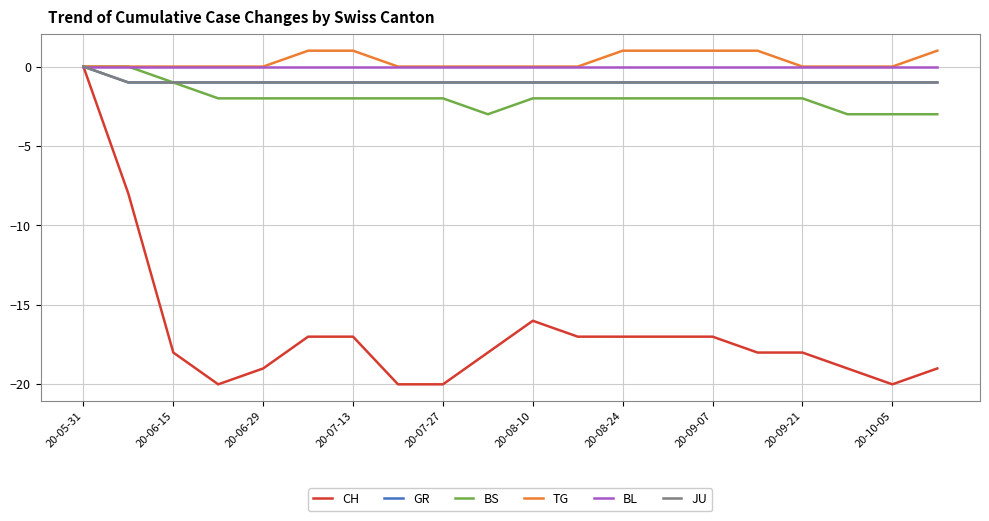

Is this an area chart (filled region under the line)?

No